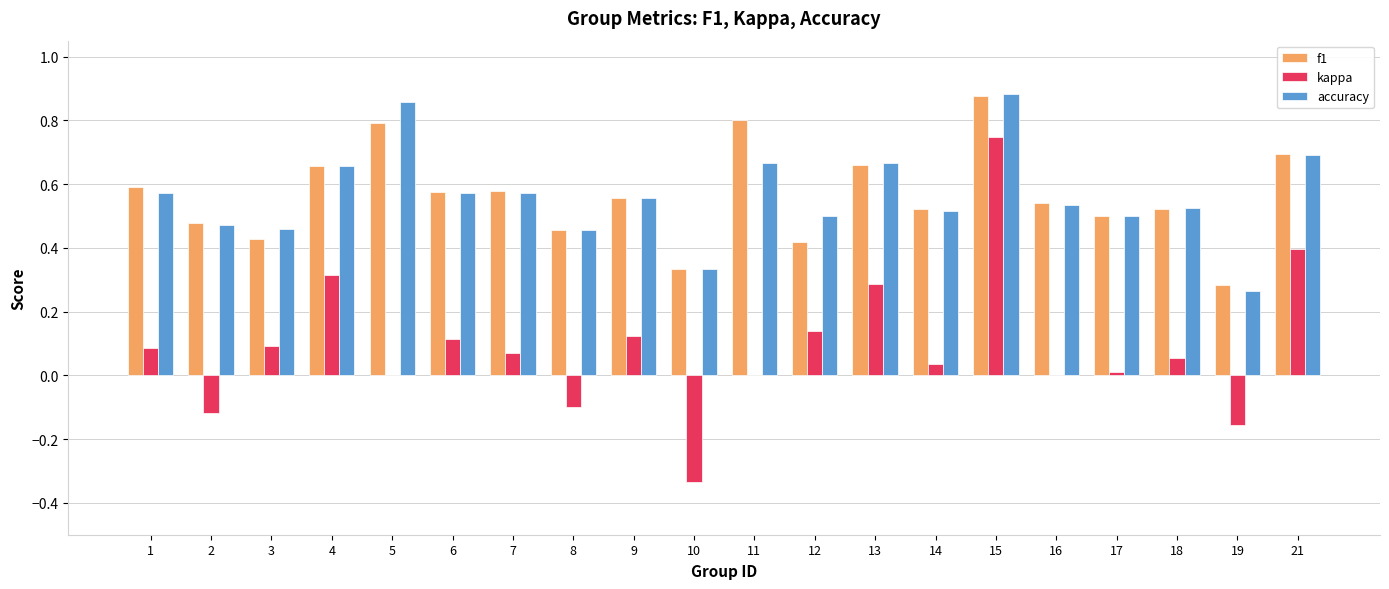

What is the sum of all f1 values?

11.3